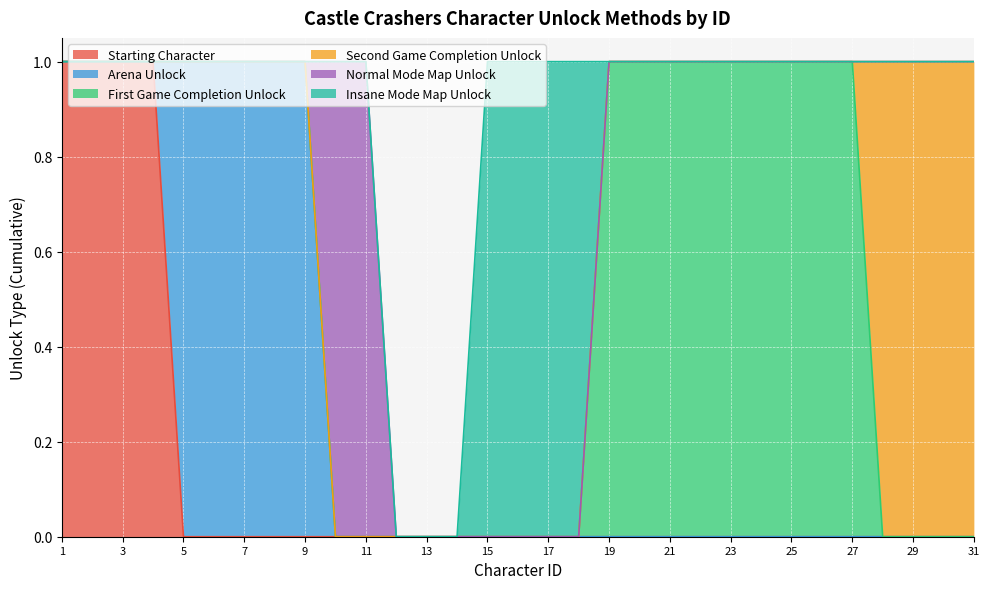

How many times do Second Game Completion Unlock and First Game Completion Unlock cross each other?

1